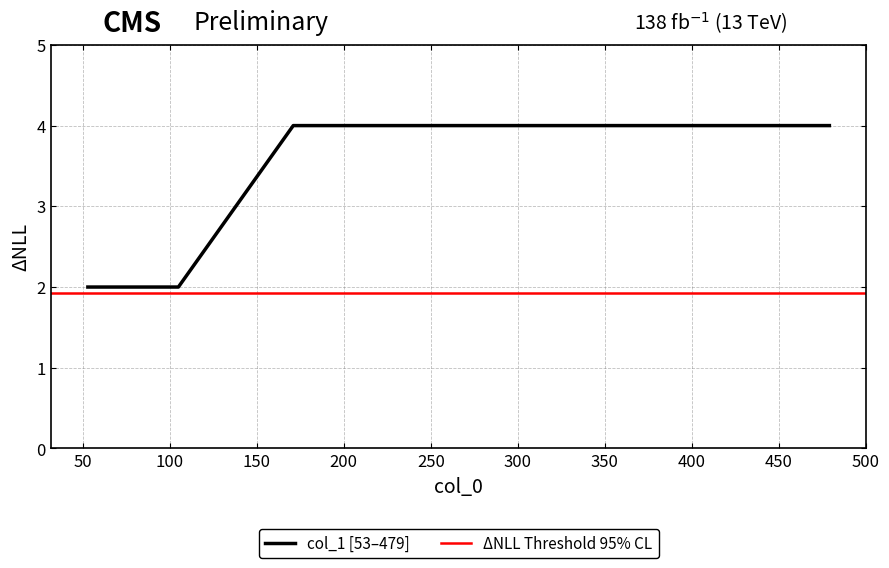

What is the ratio of the value at 171 to the value at 241?

1.0